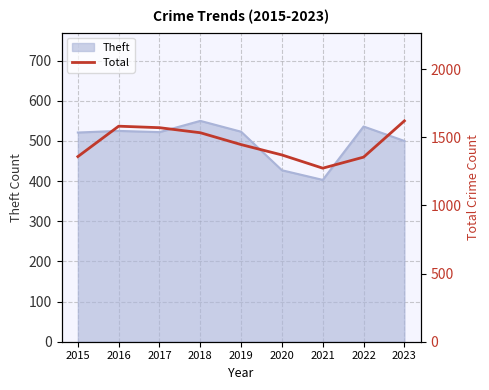

How many lines are shown in the chart?

1